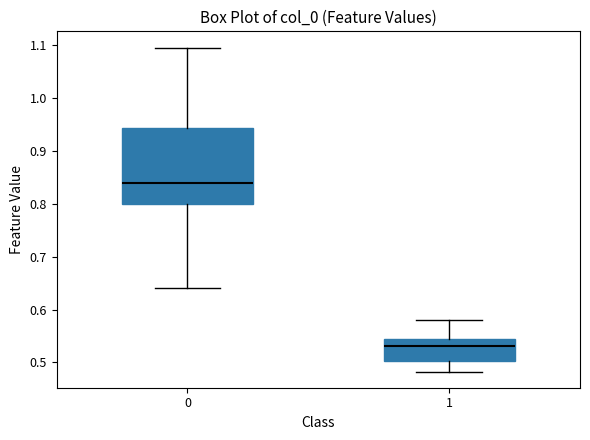

Where is the upper edge of the box at x = 0 on the y-axis? The values are not printed on the chart, so give them approximately, as read against the axis.

0.94